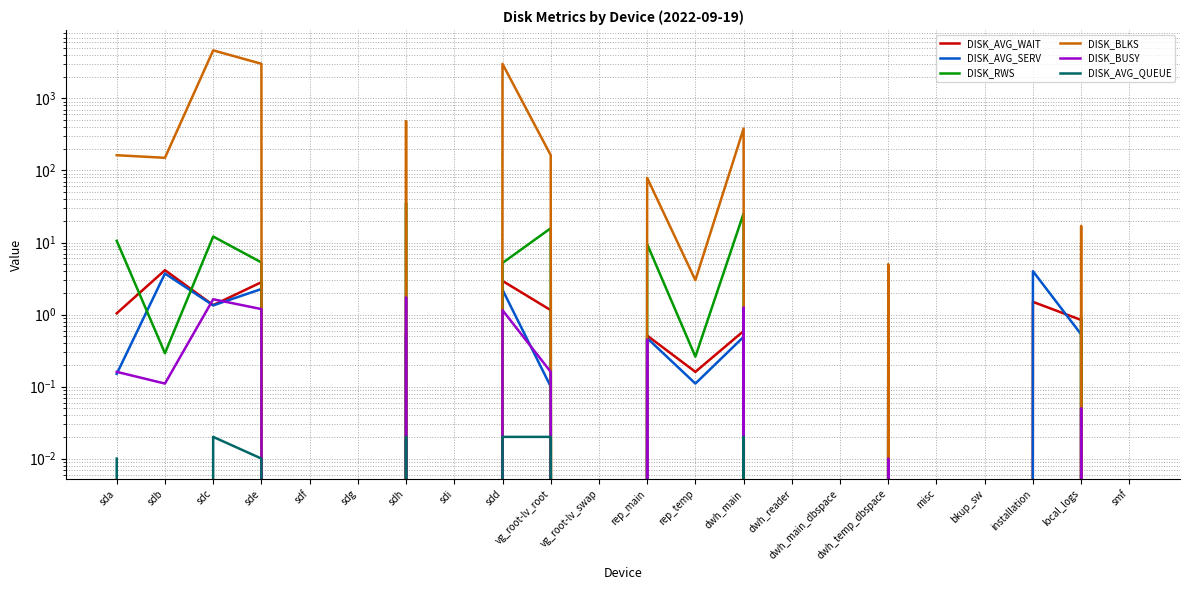

Is it true that DISK_AVG_WAIT equals 0.0 at dwh_main_dbspace?

True